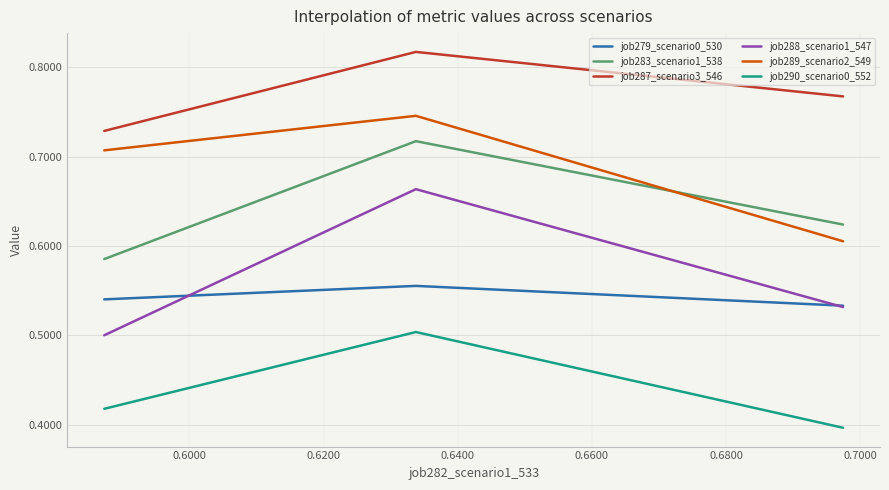

Which series has the largest total across all categories?

job287_scenario3_546